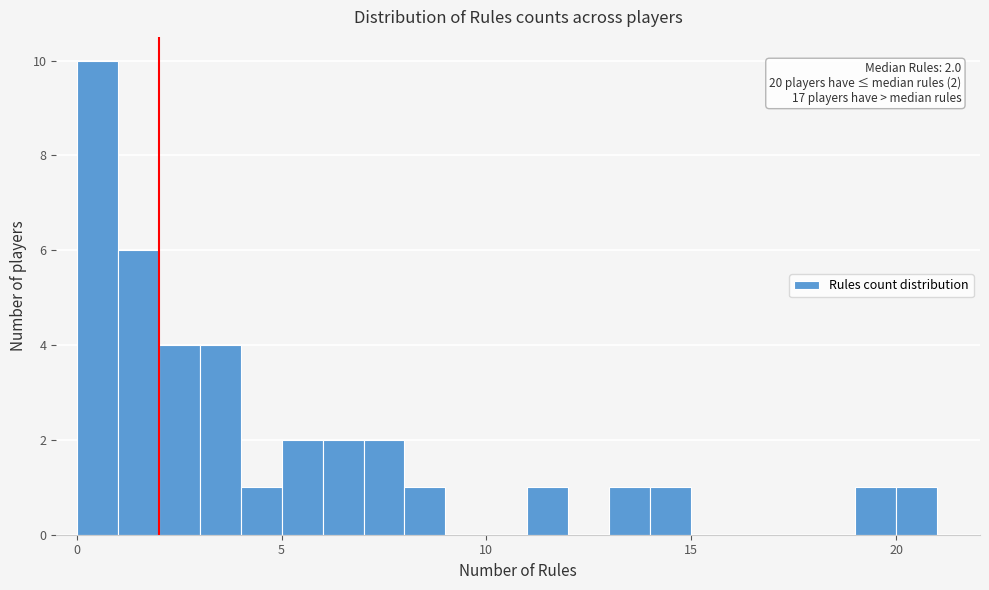

Around what value on the x-axis is the tallest bar? Give the approximate position of its centre, as read against the axis.

0.5